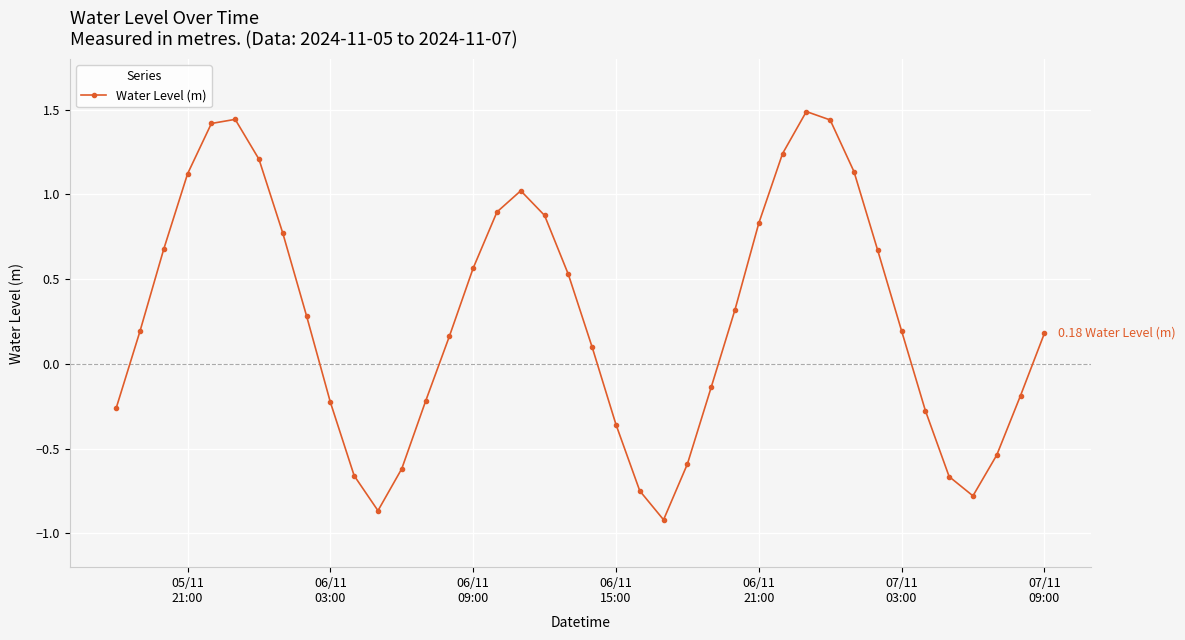

What is the value of the 19th point from the left?

0.9